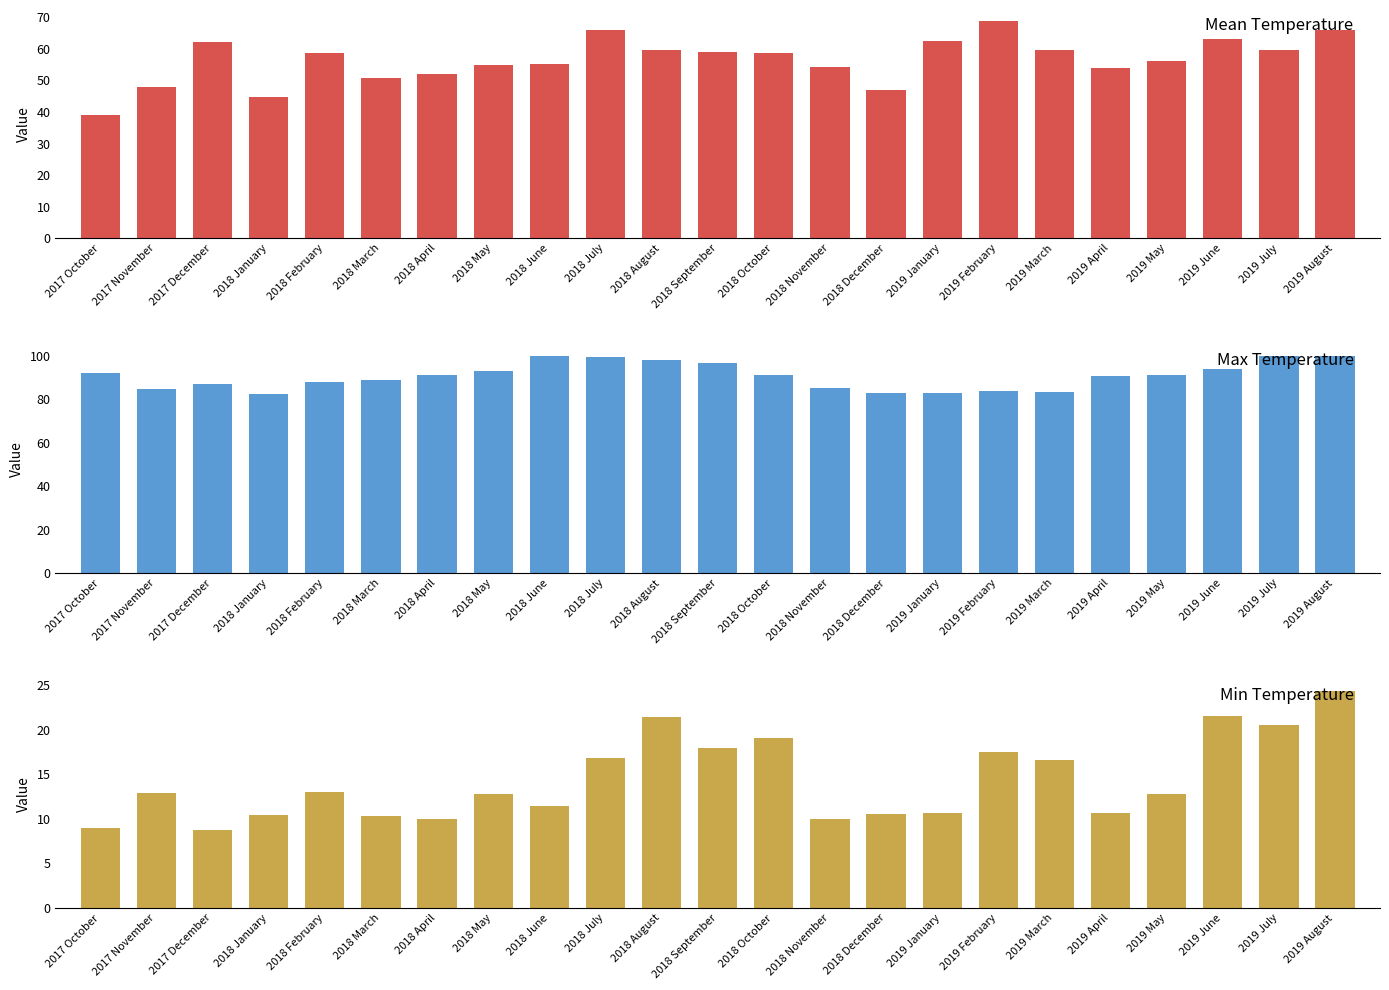

Between 2019 March and 2019 May, which is larger?

2019 March